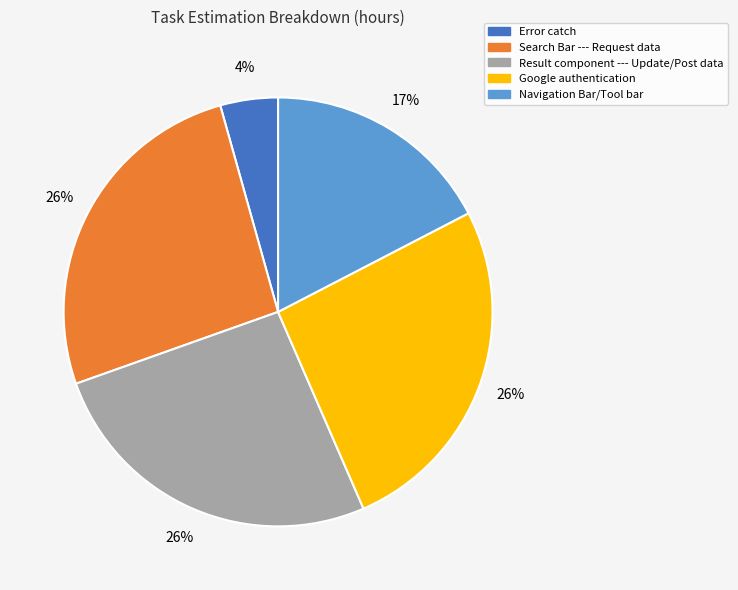

Does Google authentication account for over 50% of the chart?

No